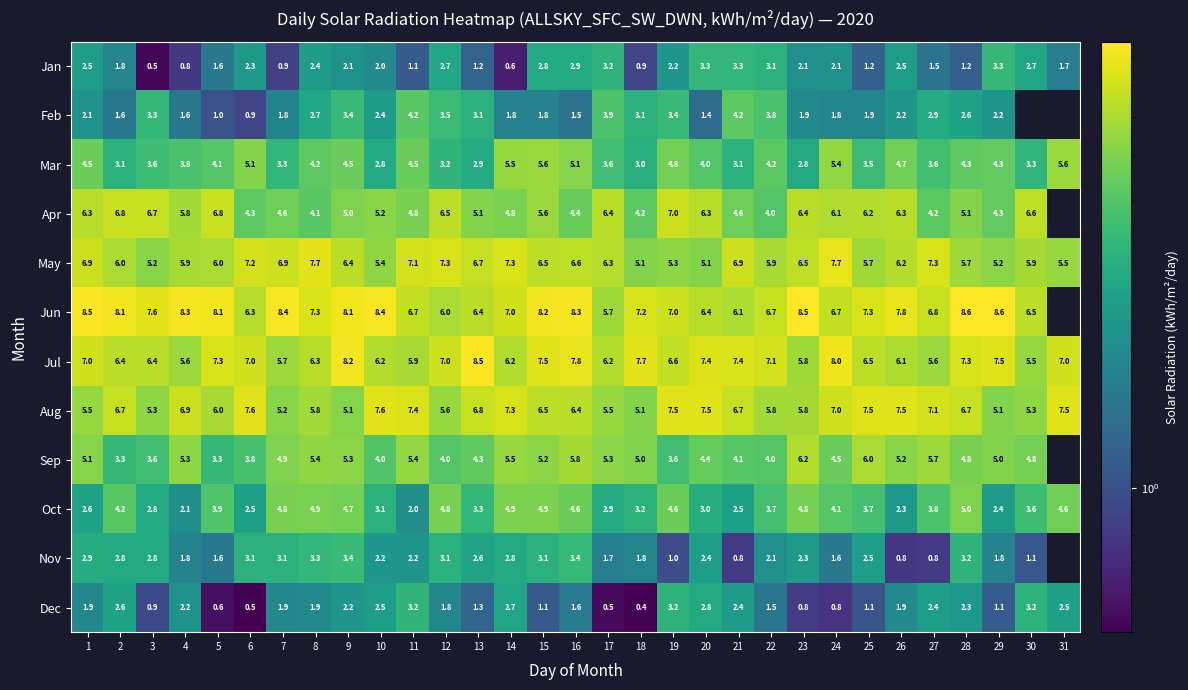

Between 15 and 25, which series saw the biggest shift?

Mar